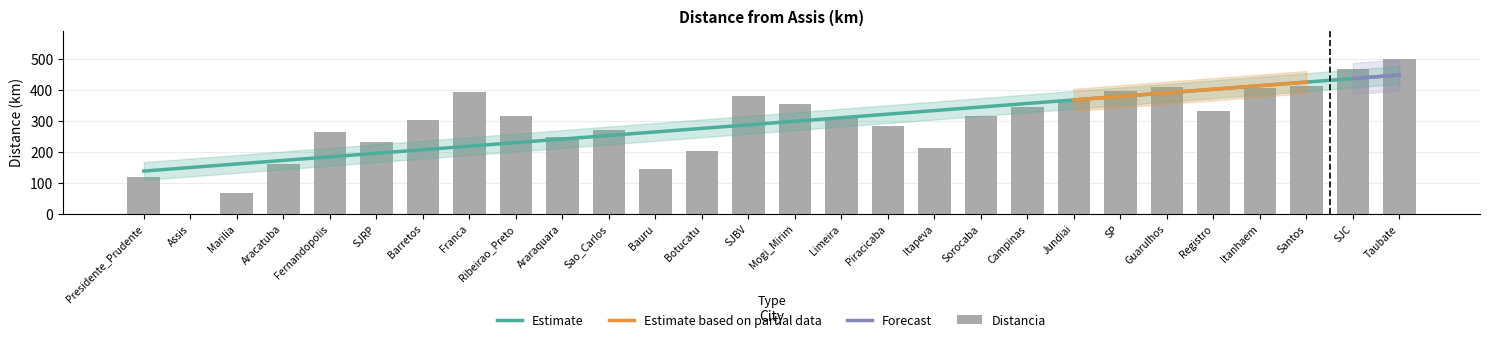

Reading right to left, transcribe all the data shown in this chart.

500	467	411	406	332	409	397	366	344	316	212	283	309	355	379	202	144	269	249	315	392	302	231	265	162	68	0	118